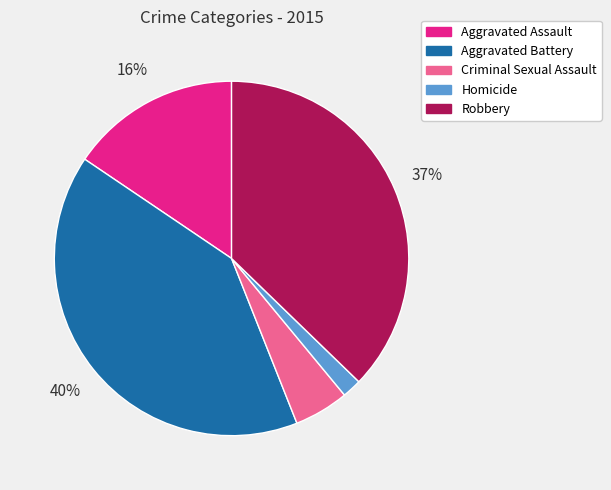

To the nearest percent, what is the combined percentage of Aggravated Battery and Aggravated Assault?

56%